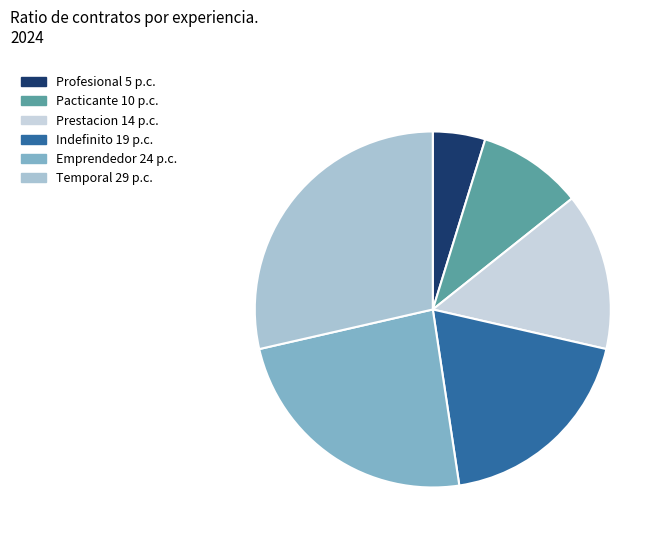

Which has a higher value, Prestacion or Temporal?

Temporal